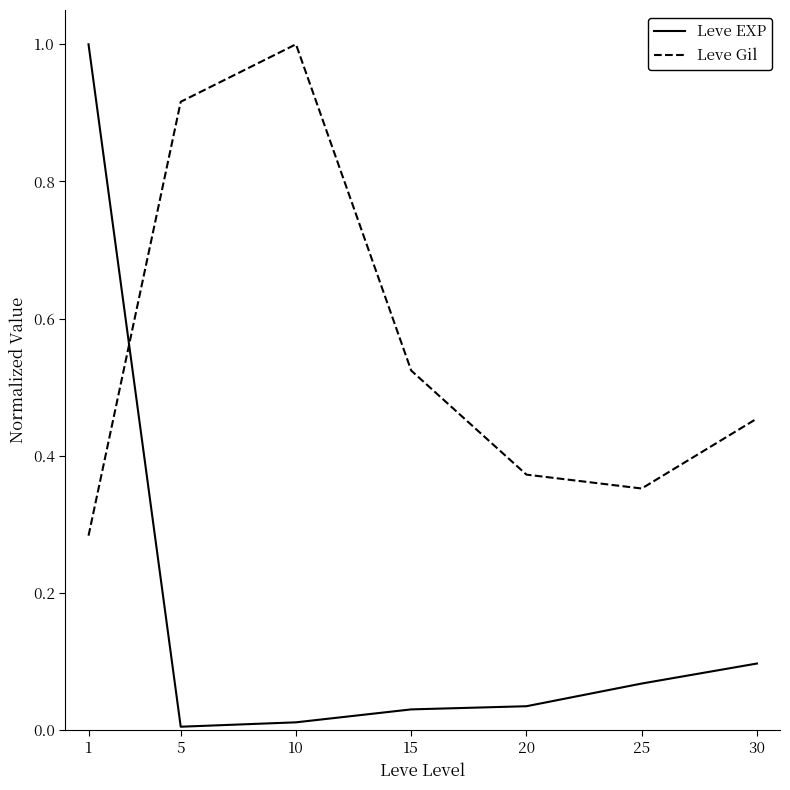

At which category is the sum across all series the highest?

1